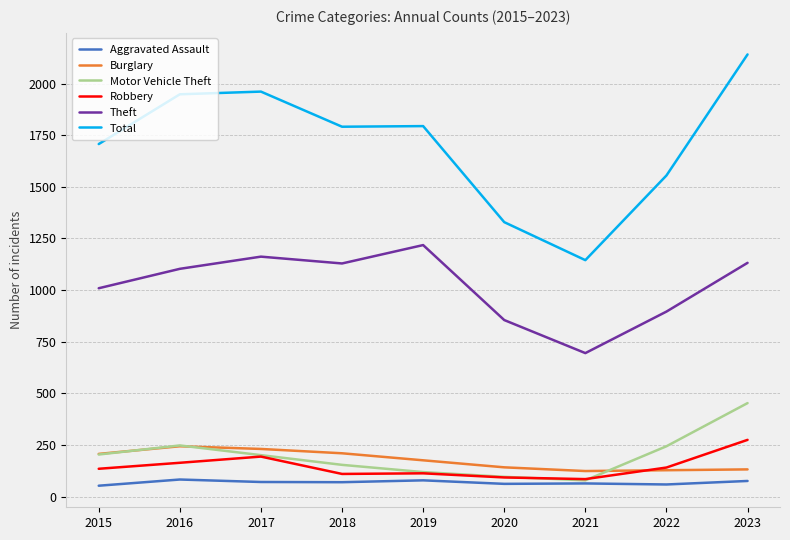

What is the highest value of the Motor Vehicle Theft series?

453